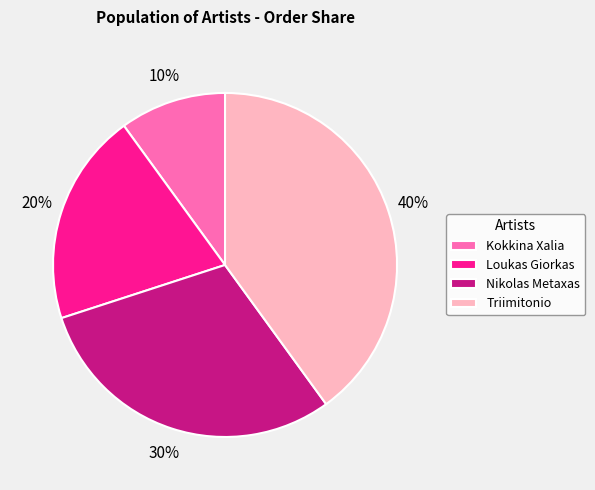

Is it true that Nikolas Metaxas is 30% of the pie?

True